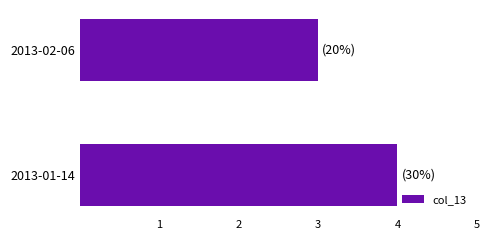

List the labels in order of value, smallest first.

2013-02-06, 2013-01-14